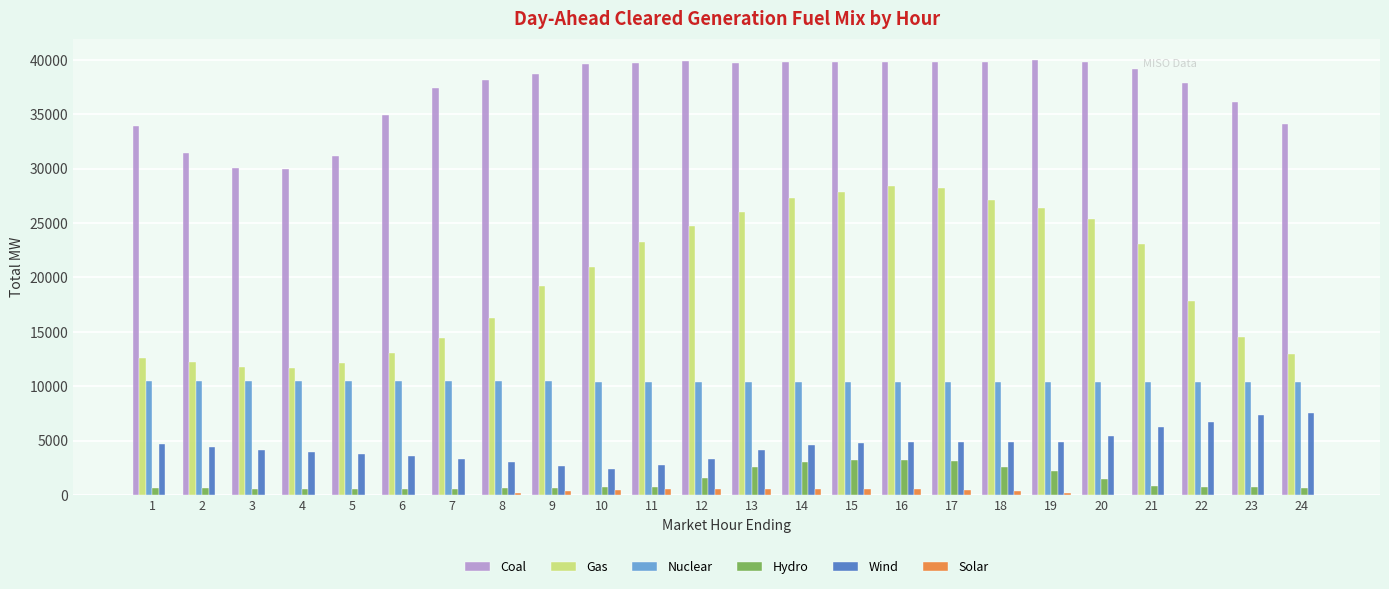

Which series changed the most between 4 and 23?

Coal